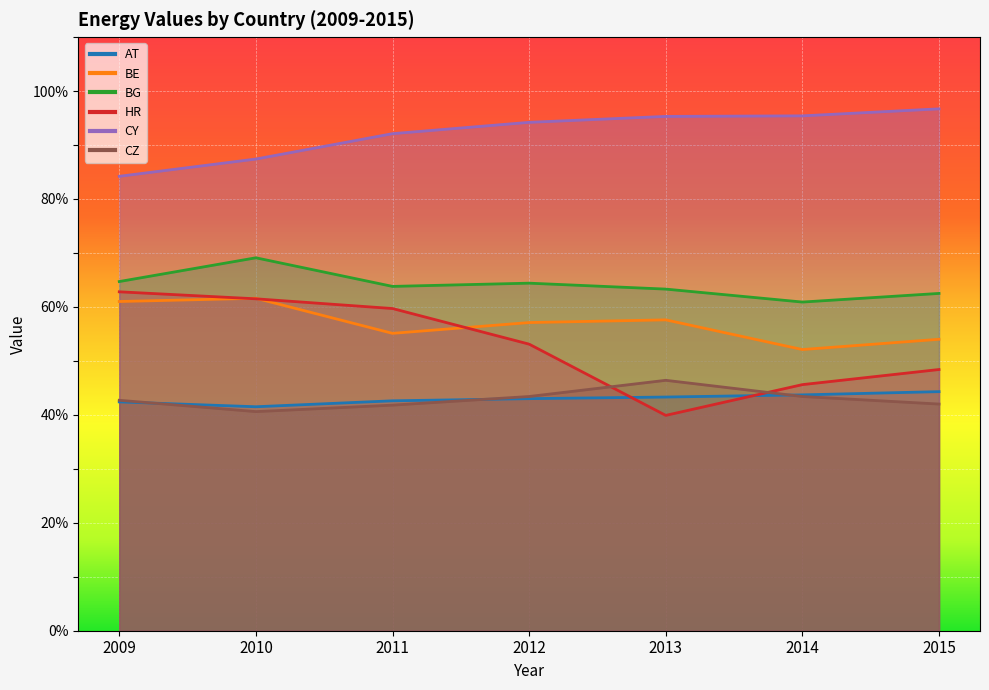

True or false: BE and HR intersect in this chart.

True